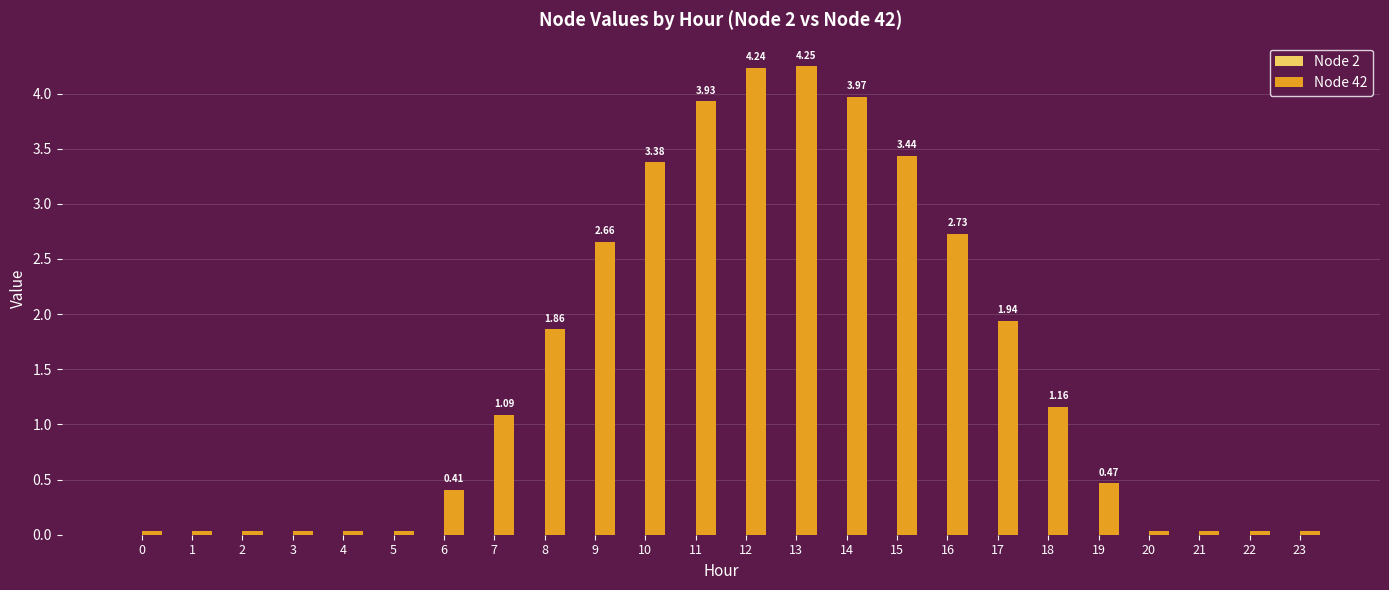

What is the change in value from 7 to 18?

+0.1